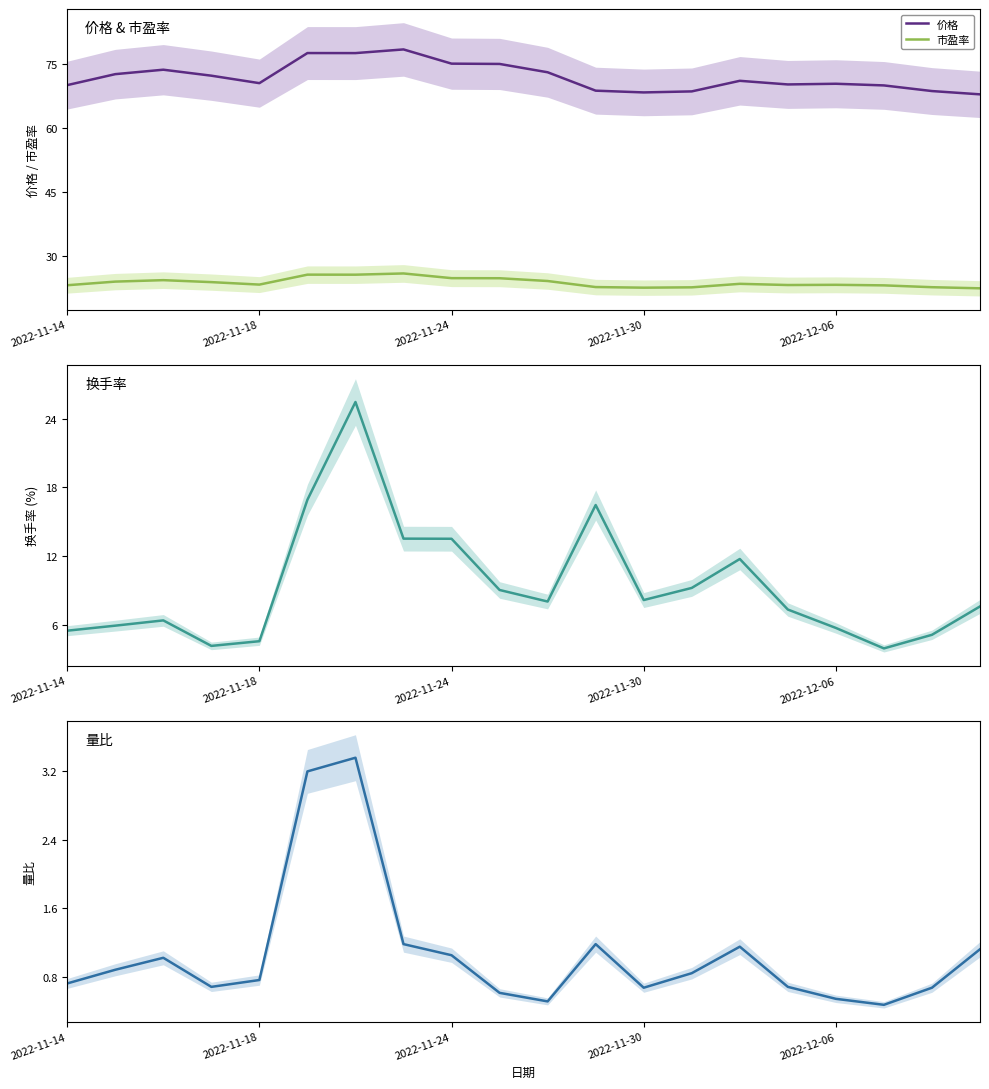

At how many categories does at least one series exceed 37?

20